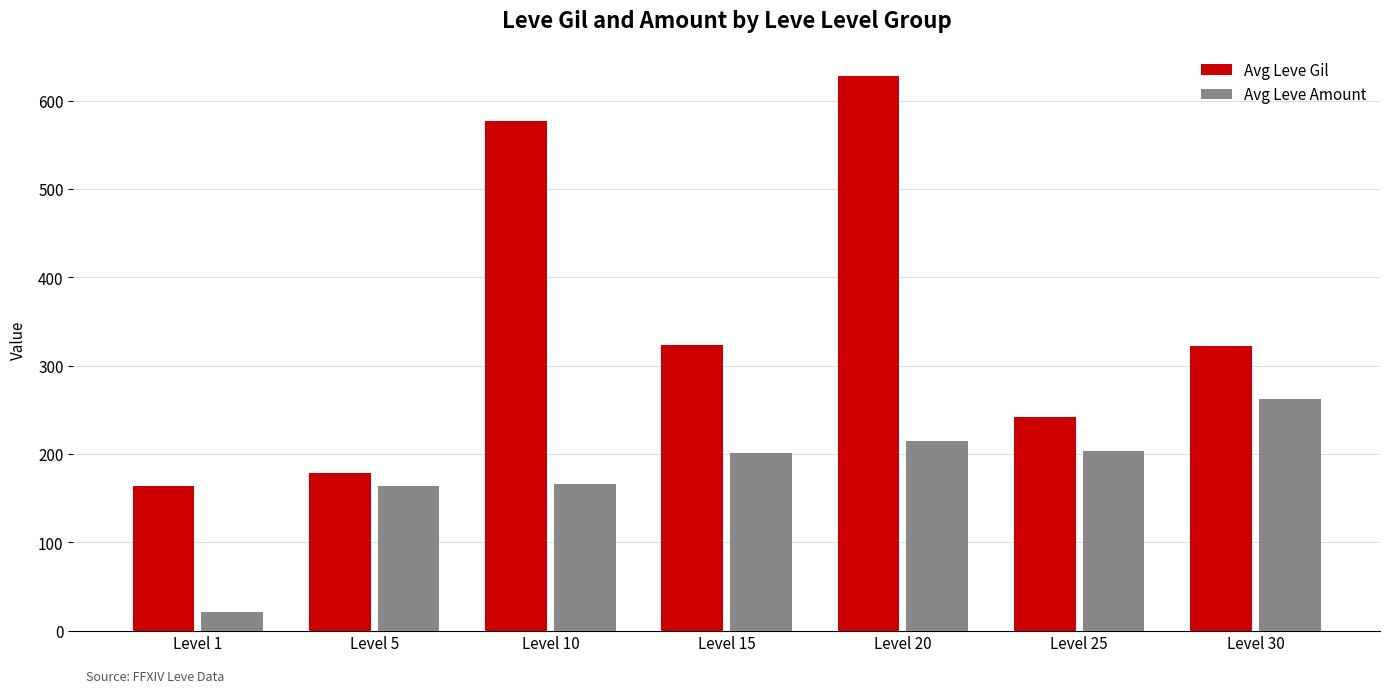

Which series has the widest spread of values?

Avg Leve Gil